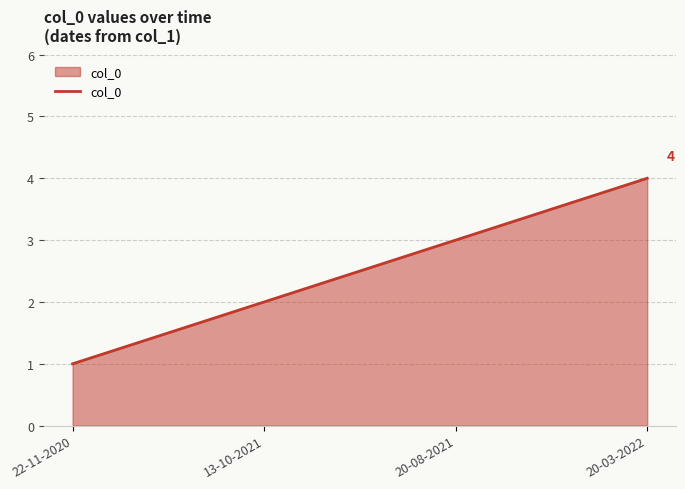

True or false: the data shows 1 at 22-11-2020.

True